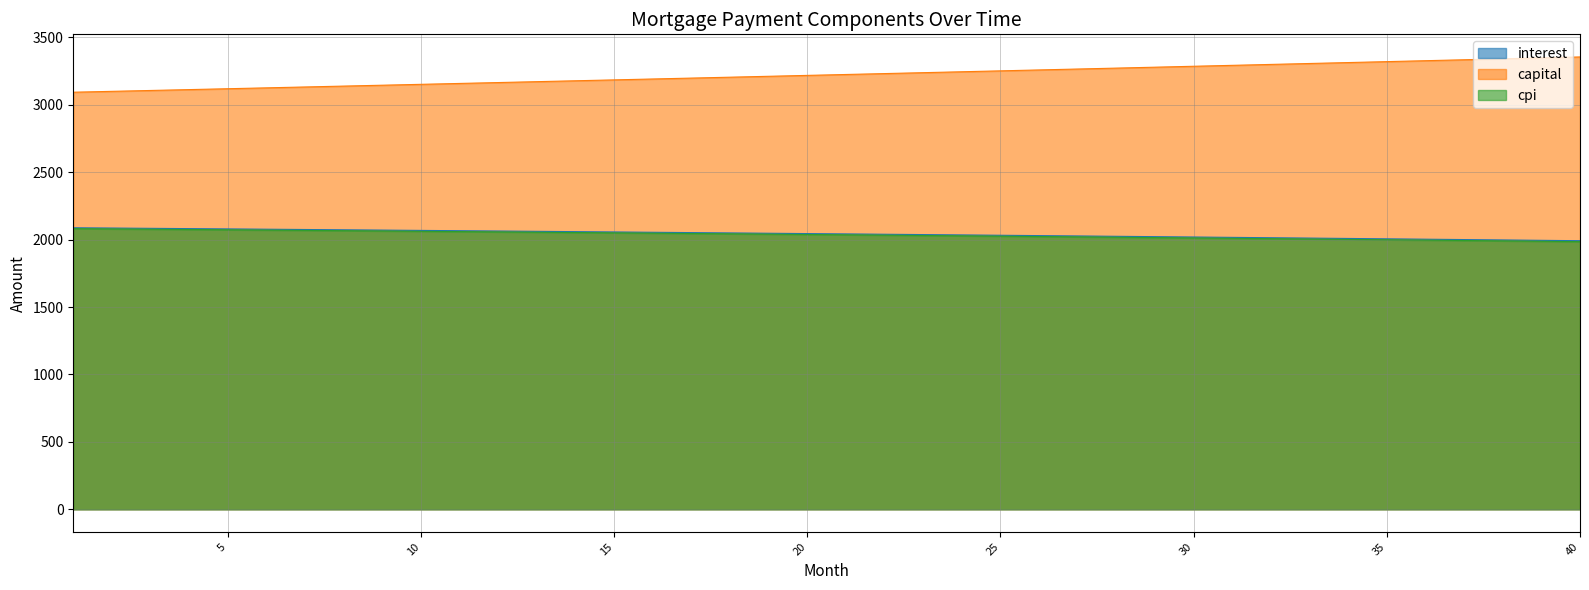

True or false: interest and cpi intersect in this chart.

False